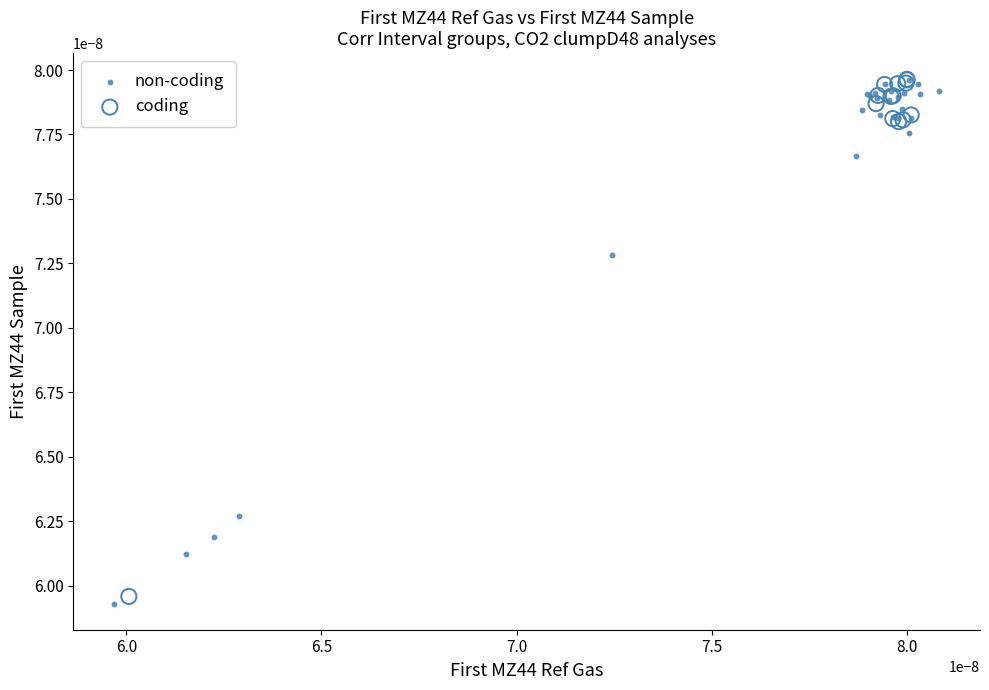

Which series reaches the minimum Y coordinate?

non-coding